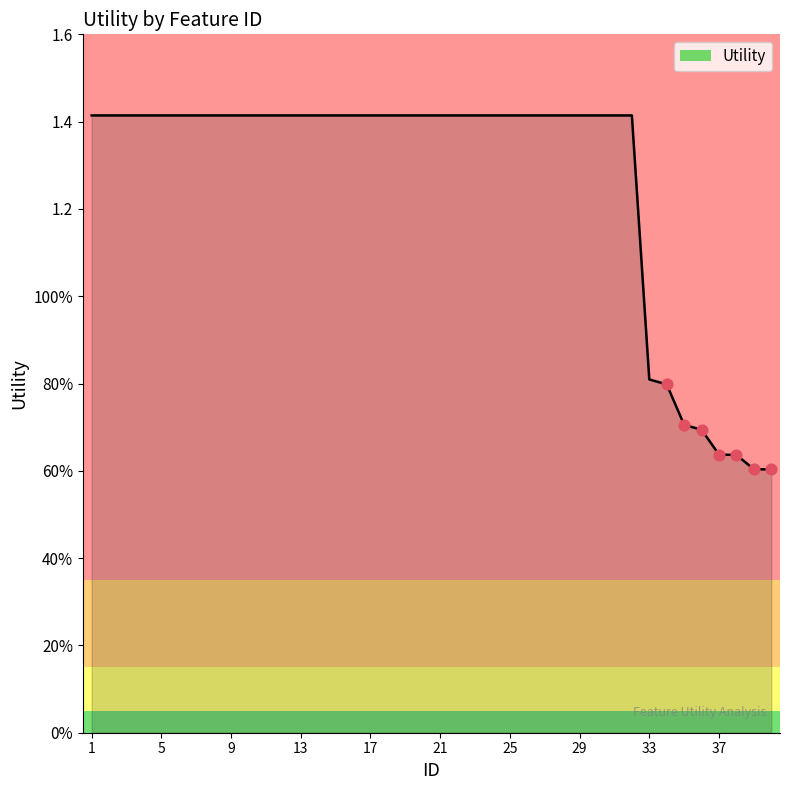

Does the chart have visible grid lines?

No